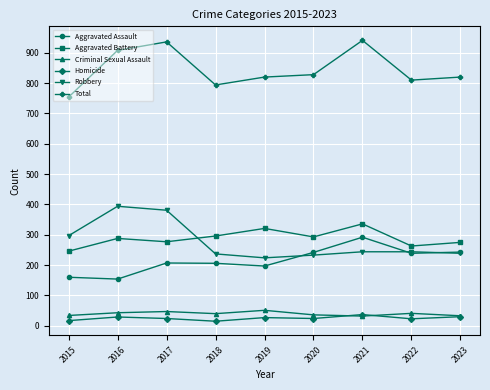

Read the Criminal Sexual Assault value at 2019, to the nearest 5.

50